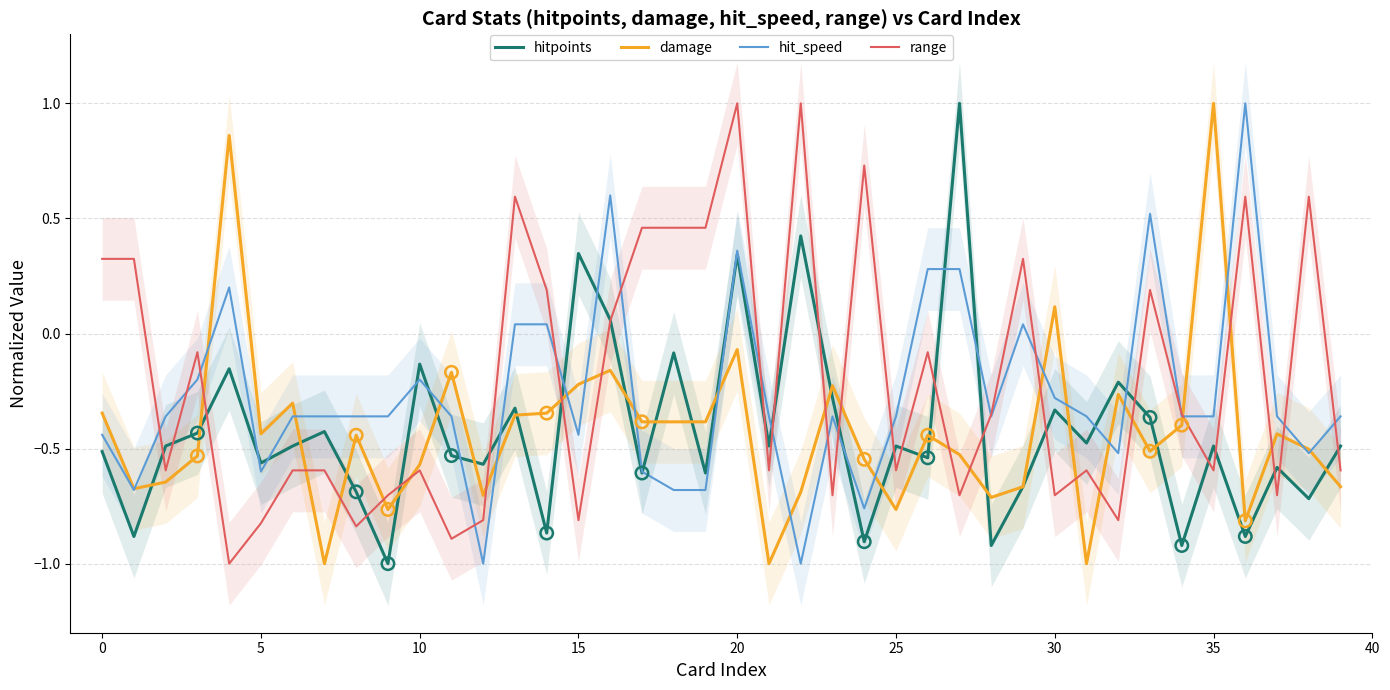

What is the total value across all series at 39?

-2.1